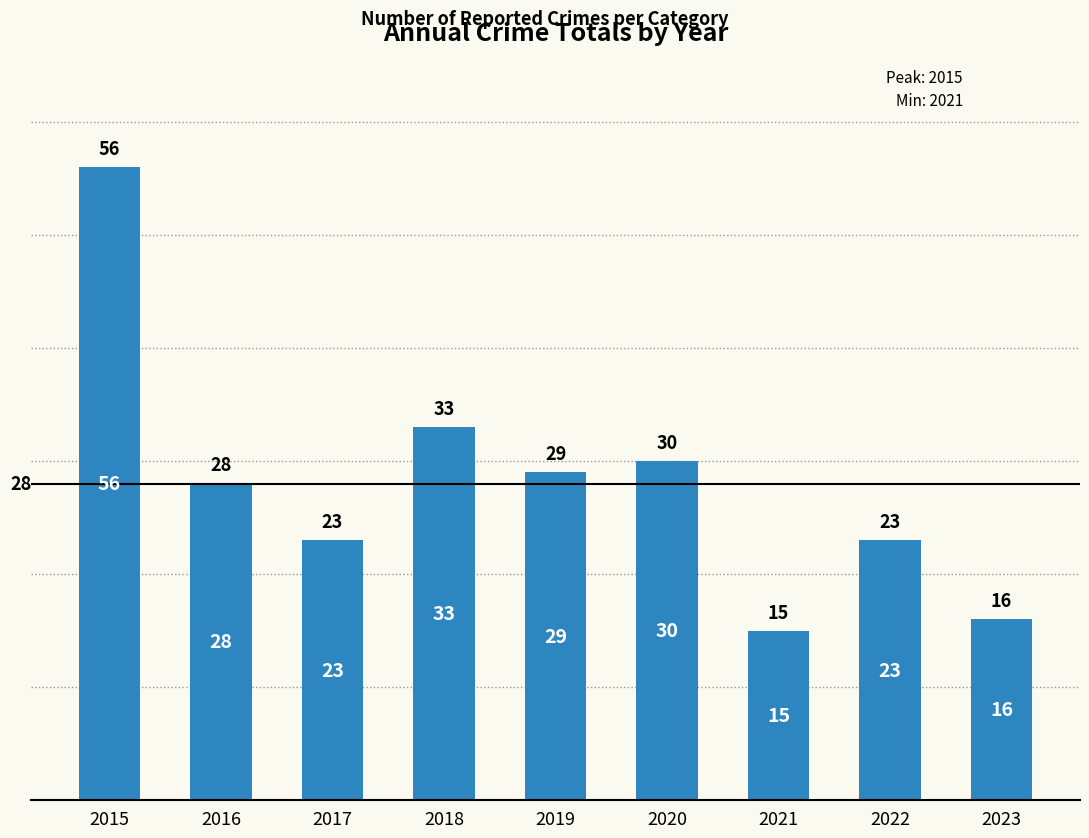

What is the difference between the second highest and second lowest values?

17